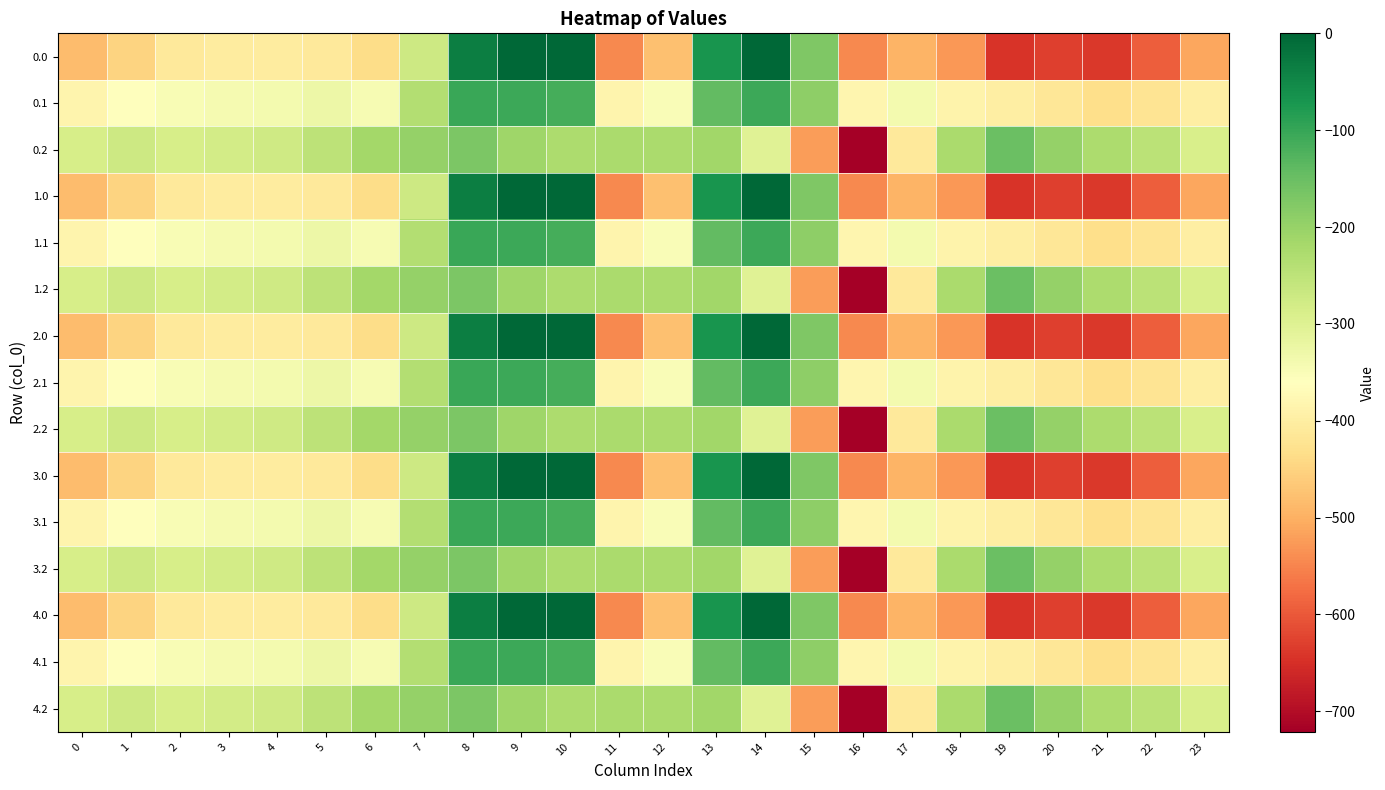

Reading left to right, extract all data points from this chart.

0.0: 0=-482.0	1=-449.5	2=-410.3	3=-404.4	4=-404.9	5=-410.8	6=-435.0	7=-270.7	8=-35.0	9=0.0	10=0.0	11=-544.3	12=-477.2	13=-70.2	14=-0.3	15=-172.8	16=-545.4	17=-493.8	18=-529.6	19=-644.5	20=-629.9	21=-638.4	22=-592.3	23=-511.3
0.1: 0=-384.6	1=-361.1	2=-347.9	3=-342.7	4=-339.6	5=-329.5	6=-345.2	7=-234.9	8=-102.3	9=-104.8	10=-114.0	11=-384.7	12=-350.8	13=-141.2	14=-105.5	15=-190.4	16=-380.5	17=-340.1	18=-388.5	19=-399.7	20=-414.5	21=-432.4	22=-419.9	23=-399.4
0.2: 0=-287.1	1=-272.7	2=-285.5	3=-281.0	4=-274.4	5=-248.1	6=-216.4	7=-199.0	8=-169.5	9=-209.6	10=-228.0	11=-225.2	12=-224.3	13=-212.2	14=-301.9	15=-522.2	16=-721.2	17=-409.5	18=-223.1	19=-151.1	20=-199.2	21=-226.4	22=-247.4	23=-287.5
1.0: 0=-482.0	1=-449.5	2=-410.3	3=-404.4	4=-404.9	5=-410.8	6=-435.0	7=-270.7	8=-35.0	9=0.0	10=0.0	11=-544.3	12=-477.2	13=-70.2	14=-0.3	15=-172.8	16=-545.4	17=-493.8	18=-529.6	19=-644.5	20=-629.9	21=-638.4	22=-592.3	23=-511.3
1.1: 0=-384.6	1=-361.1	2=-347.9	3=-342.7	4=-339.6	5=-329.5	6=-345.2	7=-234.9	8=-102.3	9=-104.8	10=-114.0	11=-384.7	12=-350.8	13=-141.2	14=-105.5	15=-190.4	16=-380.5	17=-340.1	18=-388.5	19=-399.7	20=-414.5	21=-432.4	22=-419.9	23=-399.4
1.2: 0=-287.1	1=-272.7	2=-285.5	3=-281.0	4=-274.4	5=-248.1	6=-216.4	7=-199.0	8=-169.5	9=-209.6	10=-228.0	11=-225.2	12=-224.3	13=-212.2	14=-301.9	15=-522.2	16=-721.2	17=-409.5	18=-223.1	19=-151.1	20=-199.2	21=-226.4	22=-247.4	23=-287.5
2.0: 0=-482.0	1=-449.5	2=-410.3	3=-404.4	4=-404.9	5=-410.8	6=-435.0	7=-270.7	8=-35.0	9=0.0	10=0.0	11=-544.3	12=-477.2	13=-70.2	14=-0.3	15=-172.8	16=-545.4	17=-493.8	18=-529.6	19=-644.5	20=-629.9	21=-638.4	22=-592.3	23=-511.3
2.1: 0=-384.6	1=-361.1	2=-347.9	3=-342.7	4=-339.6	5=-329.5	6=-345.2	7=-234.9	8=-102.3	9=-104.8	10=-114.0	11=-384.7	12=-350.8	13=-141.2	14=-105.5	15=-190.4	16=-380.5	17=-340.1	18=-388.5	19=-399.7	20=-414.5	21=-432.4	22=-419.9	23=-399.4
2.2: 0=-287.1	1=-272.7	2=-285.5	3=-281.0	4=-274.4	5=-248.1	6=-216.4	7=-199.0	8=-169.5	9=-209.6	10=-228.0	11=-225.2	12=-224.3	13=-212.2	14=-301.9	15=-522.2	16=-721.2	17=-409.5	18=-223.1	19=-151.1	20=-199.2	21=-226.4	22=-247.4	23=-287.5
3.0: 0=-482.0	1=-449.5	2=-410.3	3=-404.4	4=-404.9	5=-410.8	6=-435.0	7=-270.7	8=-35.0	9=0.0	10=0.0	11=-544.3	12=-477.2	13=-70.2	14=-0.3	15=-172.8	16=-545.4	17=-493.8	18=-529.6	19=-644.5	20=-629.9	21=-638.4	22=-592.3	23=-511.3
3.1: 0=-384.6	1=-361.1	2=-347.9	3=-342.7	4=-339.6	5=-329.5	6=-345.2	7=-234.9	8=-102.3	9=-104.8	10=-114.0	11=-384.7	12=-350.8	13=-141.2	14=-105.5	15=-190.4	16=-380.5	17=-340.1	18=-388.5	19=-399.7	20=-414.5	21=-432.4	22=-419.9	23=-399.4
3.2: 0=-287.1	1=-272.7	2=-285.5	3=-281.0	4=-274.4	5=-248.1	6=-216.4	7=-199.0	8=-169.5	9=-209.6	10=-228.0	11=-225.2	12=-224.3	13=-212.2	14=-301.9	15=-522.2	16=-721.2	17=-409.5	18=-223.1	19=-151.1	20=-199.2	21=-226.4	22=-247.4	23=-287.5
4.0: 0=-482.0	1=-449.5	2=-410.3	3=-404.4	4=-404.9	5=-410.8	6=-435.0	7=-270.7	8=-35.0	9=0.0	10=0.0	11=-544.3	12=-477.2	13=-70.2	14=-0.3	15=-172.8	16=-545.4	17=-493.8	18=-529.6	19=-644.5	20=-629.9	21=-638.4	22=-592.3	23=-511.3
4.1: 0=-384.6	1=-361.1	2=-347.9	3=-342.7	4=-339.6	5=-329.5	6=-345.2	7=-234.9	8=-102.3	9=-104.8	10=-114.0	11=-384.7	12=-350.8	13=-141.2	14=-105.5	15=-190.4	16=-380.5	17=-340.1	18=-388.5	19=-399.7	20=-414.5	21=-432.4	22=-419.9	23=-399.4
4.2: 0=-287.1	1=-272.7	2=-285.5	3=-281.0	4=-274.4	5=-248.1	6=-216.4	7=-199.0	8=-169.5	9=-209.6	10=-228.0	11=-225.2	12=-224.3	13=-212.2	14=-301.9	15=-522.2	16=-721.2	17=-409.5	18=-223.1	19=-151.1	20=-199.2	21=-226.4	22=-247.4	23=-287.5